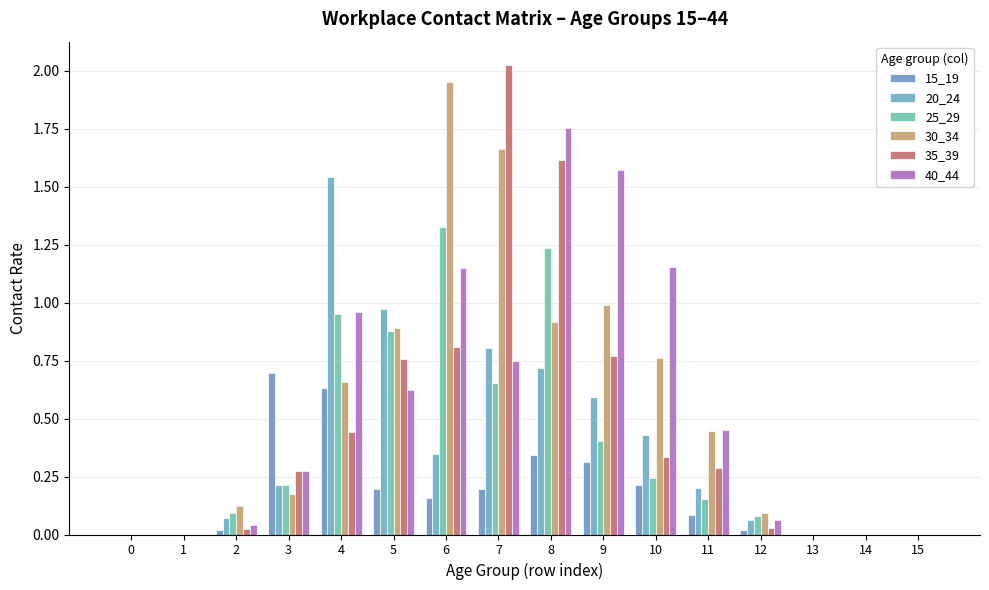

What is the difference between the 35_39 values at 8 and 15?

1.6